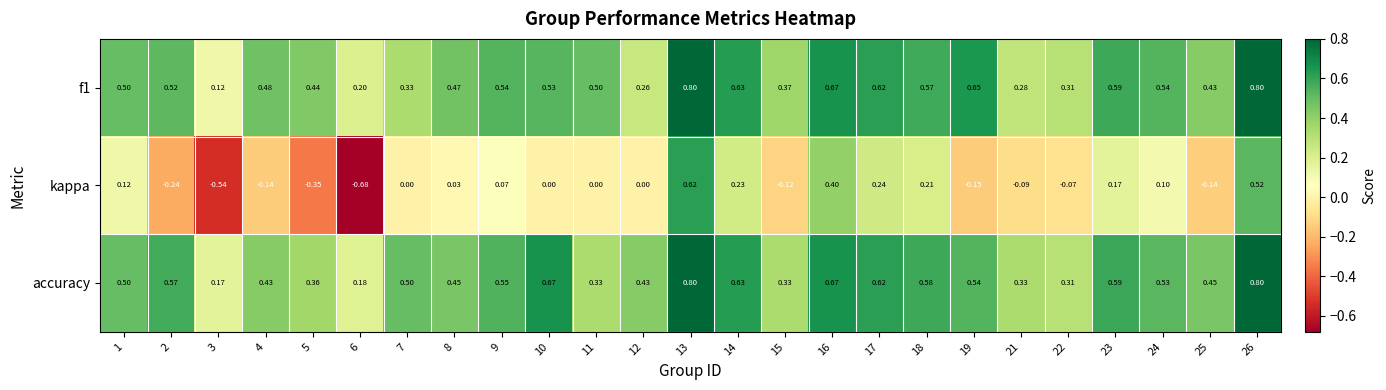

Is the value of kappa at 26 greater than the value of f1 at 24?

No